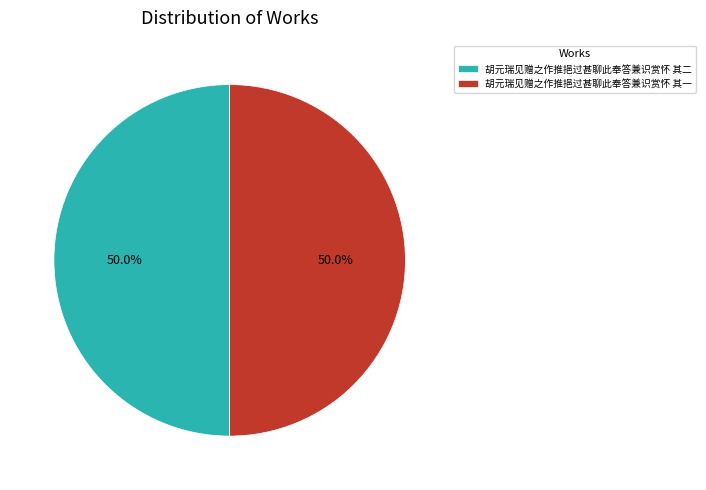

Count the number of slices in the pie.

2